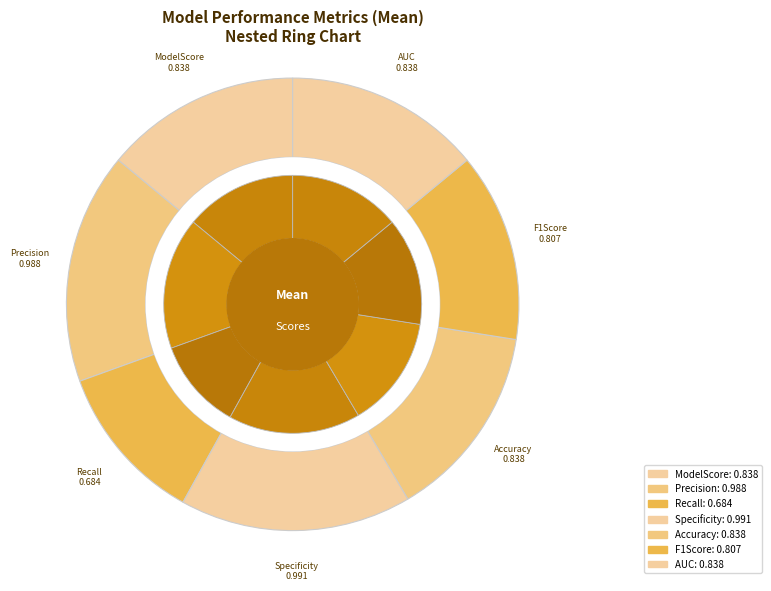

Combined, do Recall and Accuracy account for over 50%?

No